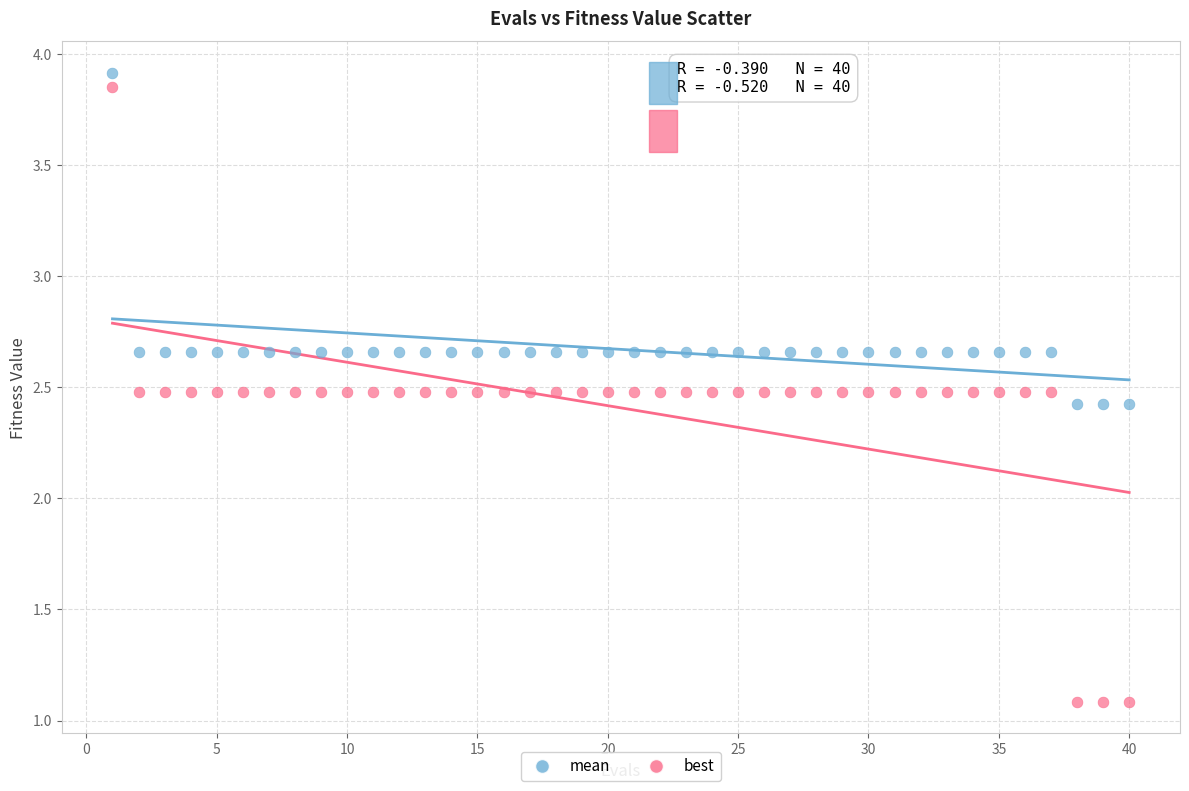

What are all the series names shown in the legend?

mean, best